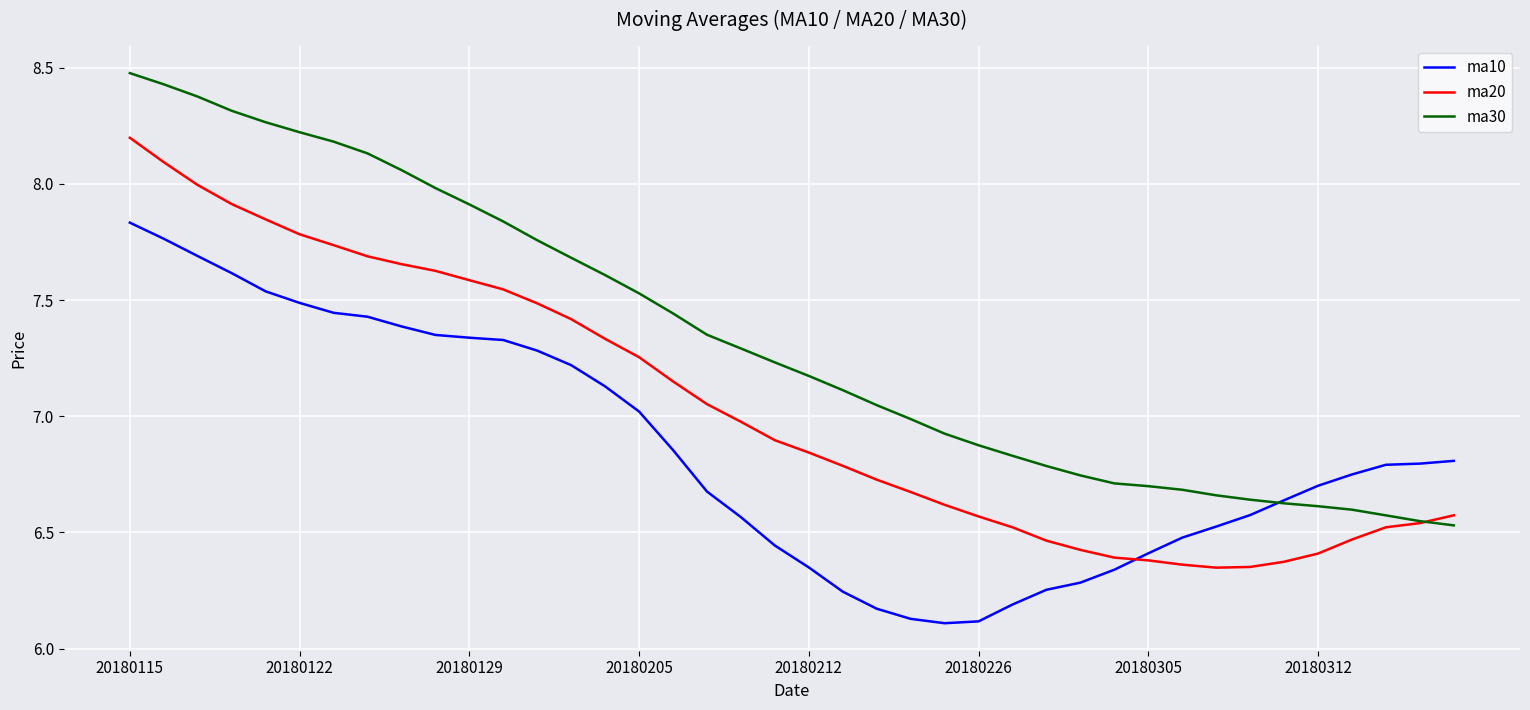

Which series has the widest spread of values?

ma30